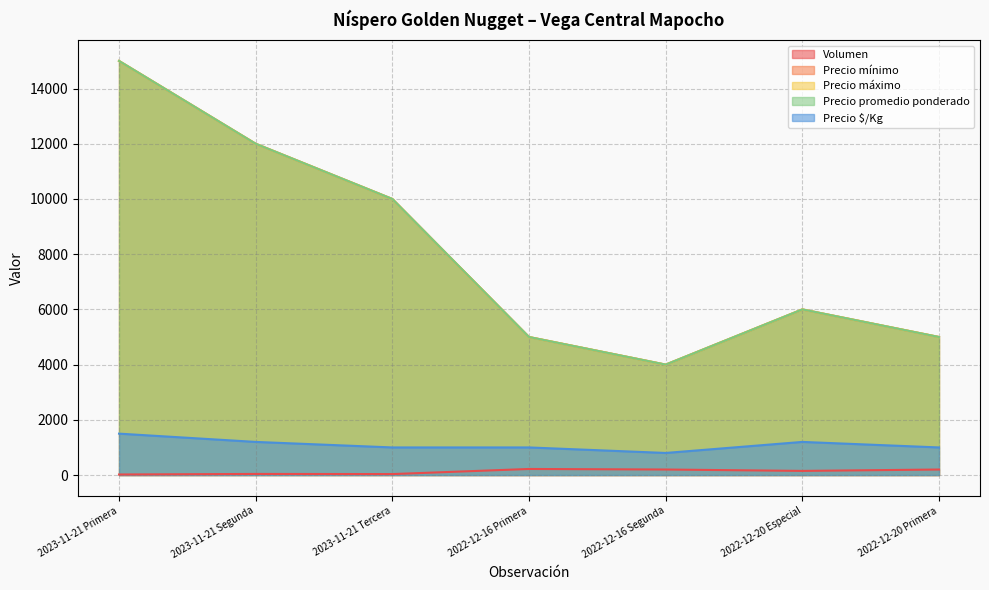

Is it true that Precio $/Kg equals 1000 at 2023-11-21 Tercera?

True